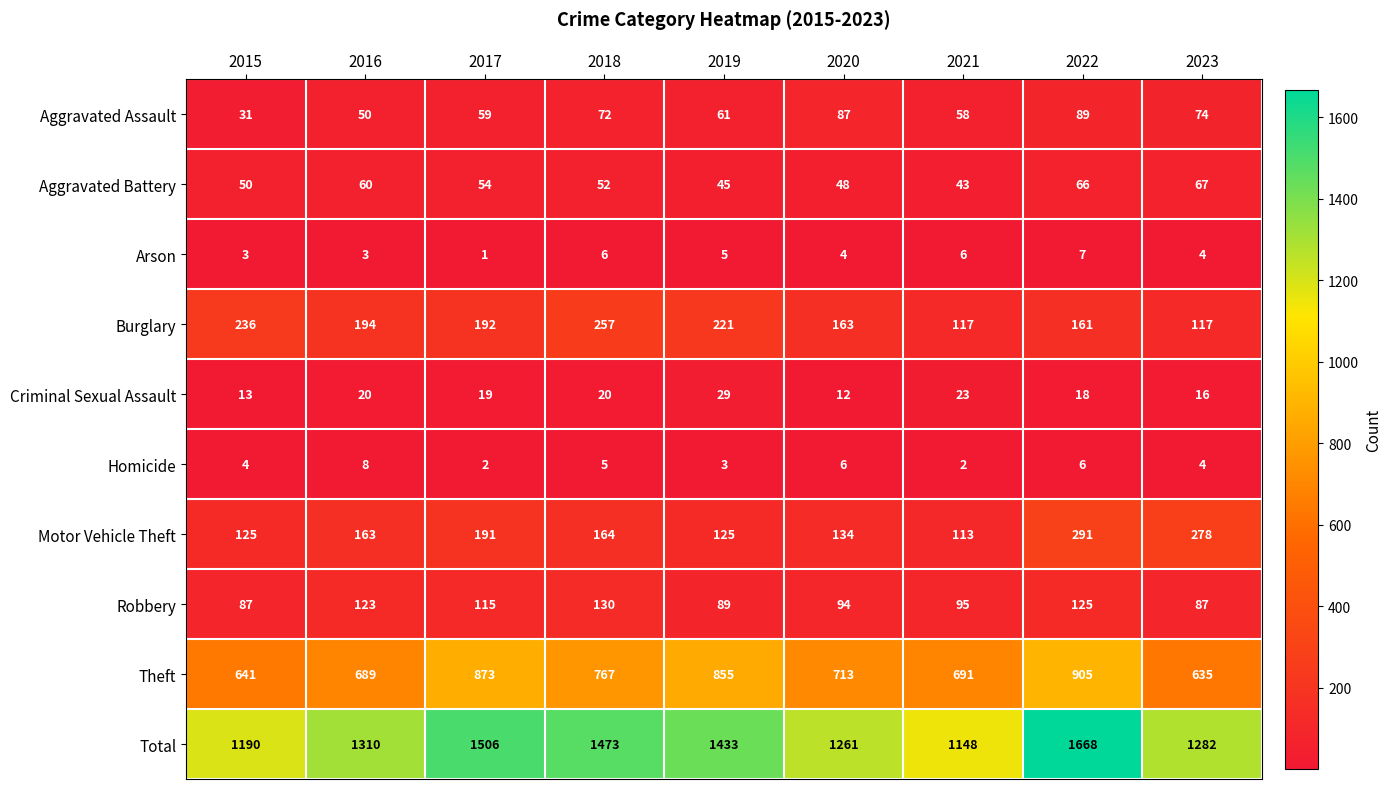

What is the difference between the maximum and minimum values in the Homicide series?

6